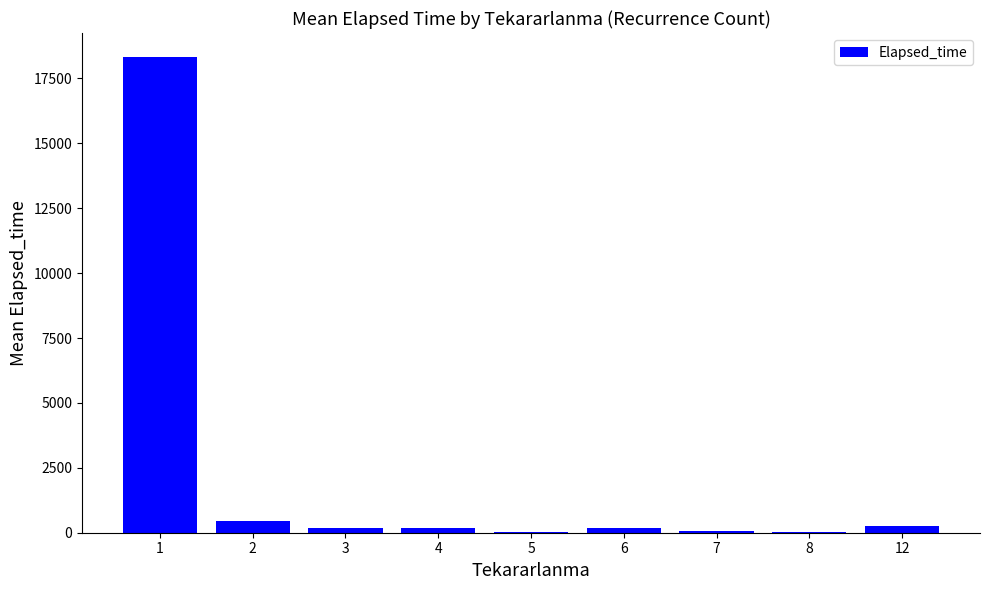

What is the sum of all values?

19704.3